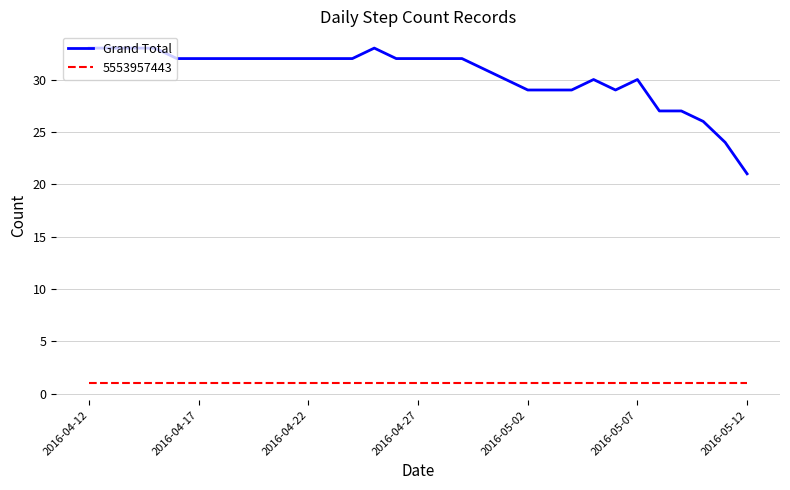

What is the greatest value displayed?

33